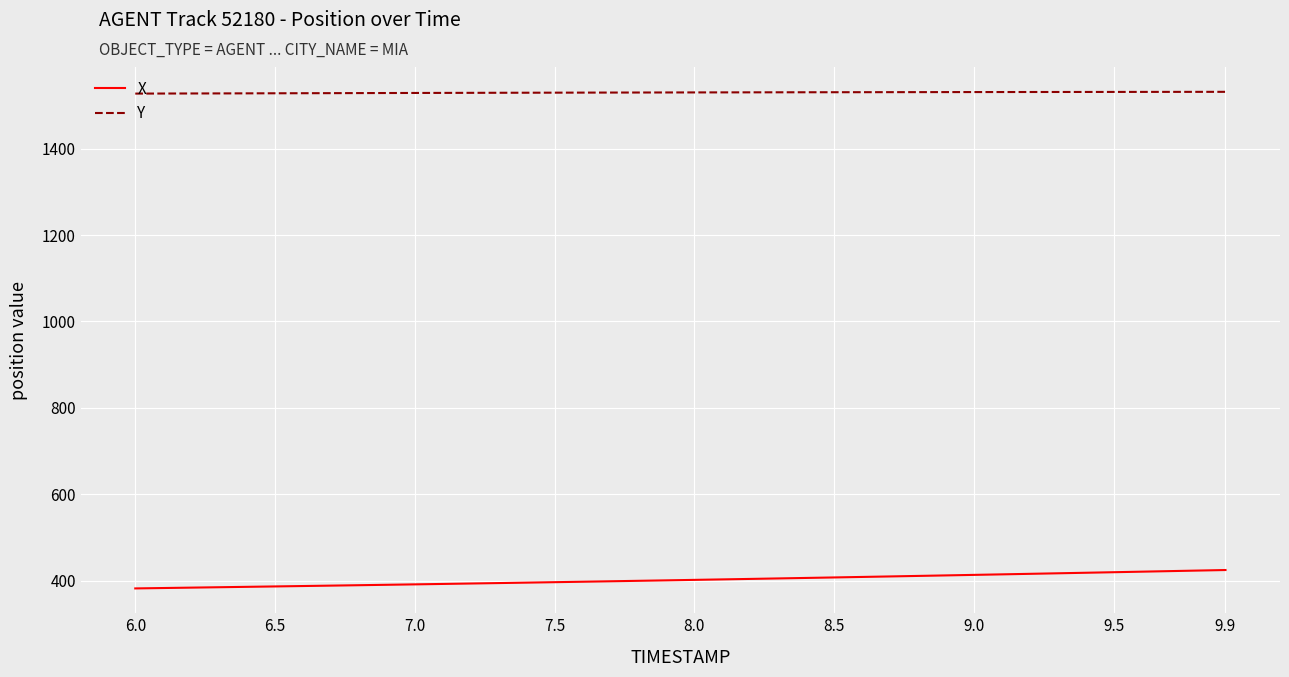

List the series in order of their peak value, lowest first.

X, Y